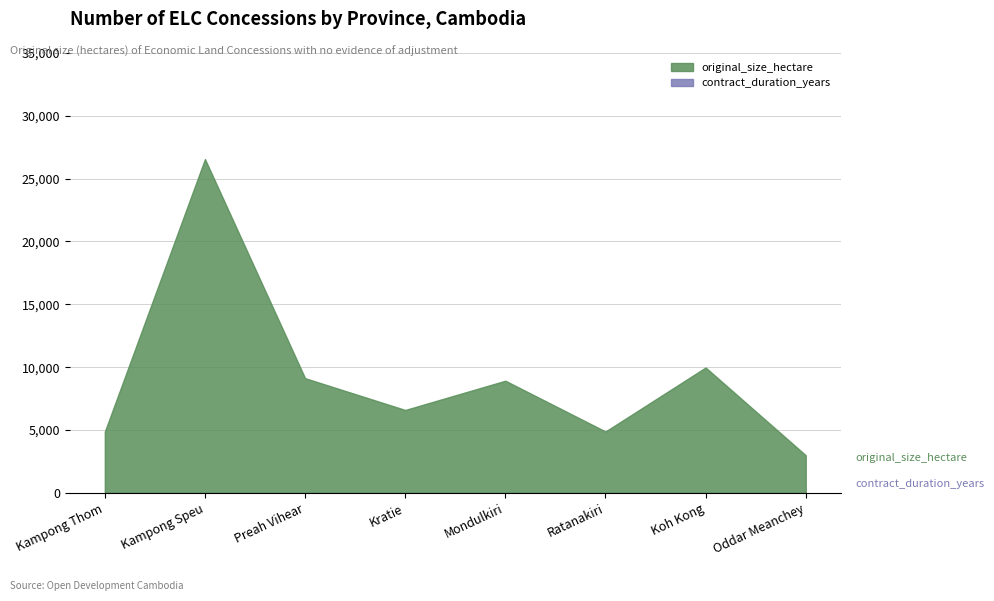

Reading left to right, list all the values displayed in this chart.

Kampong Thom=4879	Kampong Speu=26550	Preah Vihear=9129	Kratie=6600	Mondulkiri=8926	Ratanakiri=4889	Koh Kong=9977	Oddar Meanchey=3000